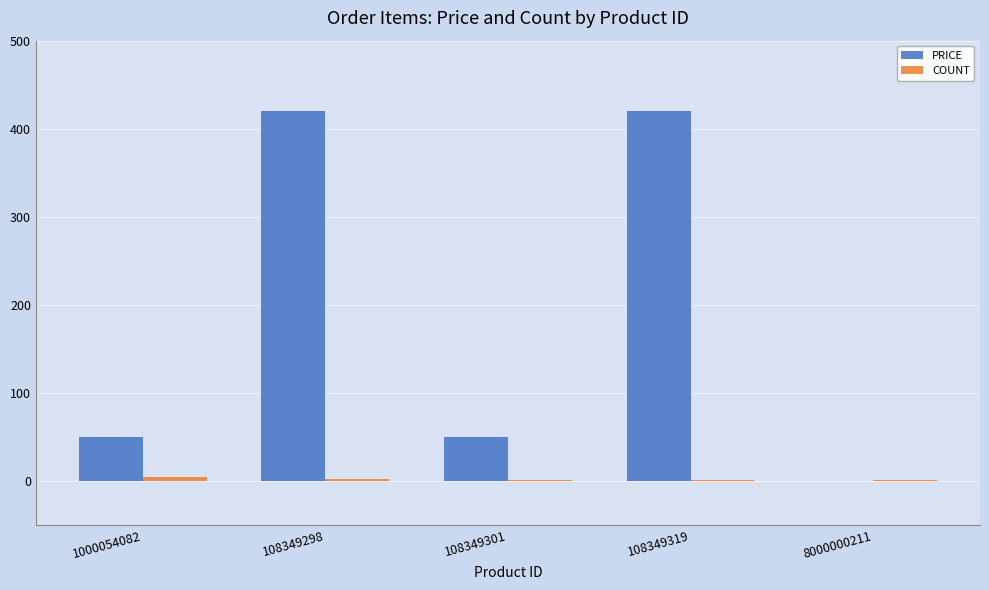

The value of PRICE at 108349298 is 727. True or false?

False